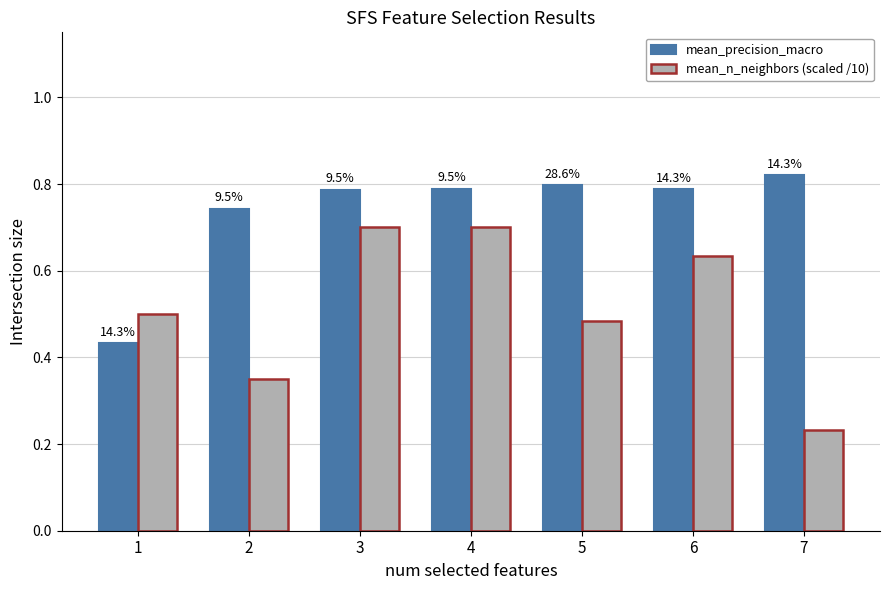

Reading left to right, list all the values displayed in this chart.

mean_precision_macro: 0.4	0.7	0.8	0.8	0.8	0.8	0.8
mean_n_neighbors (scaled /10): 0.5	0.3	0.7	0.7	0.5	0.6	0.2